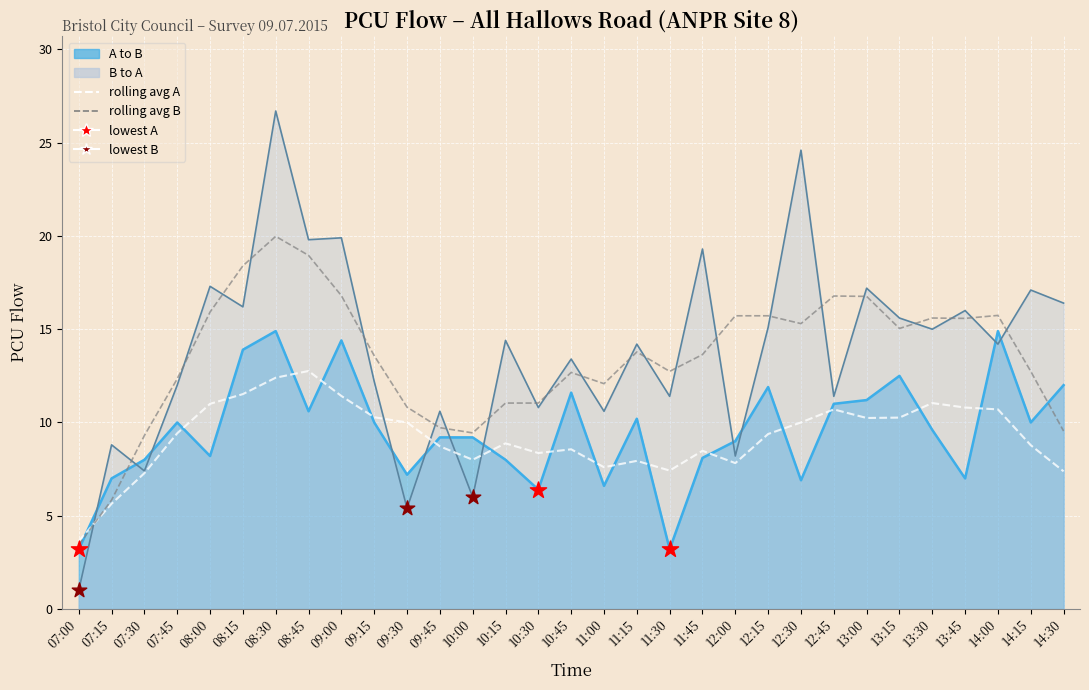

Which series has the largest total across all categories?

B to A